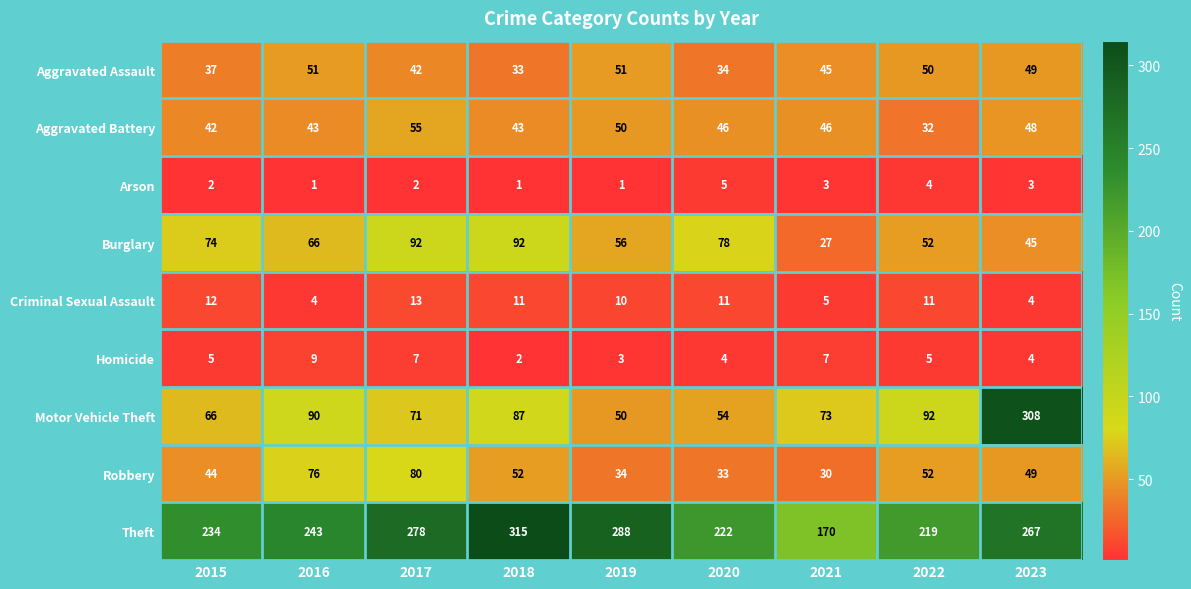

How many categories are shown in the chart?

9